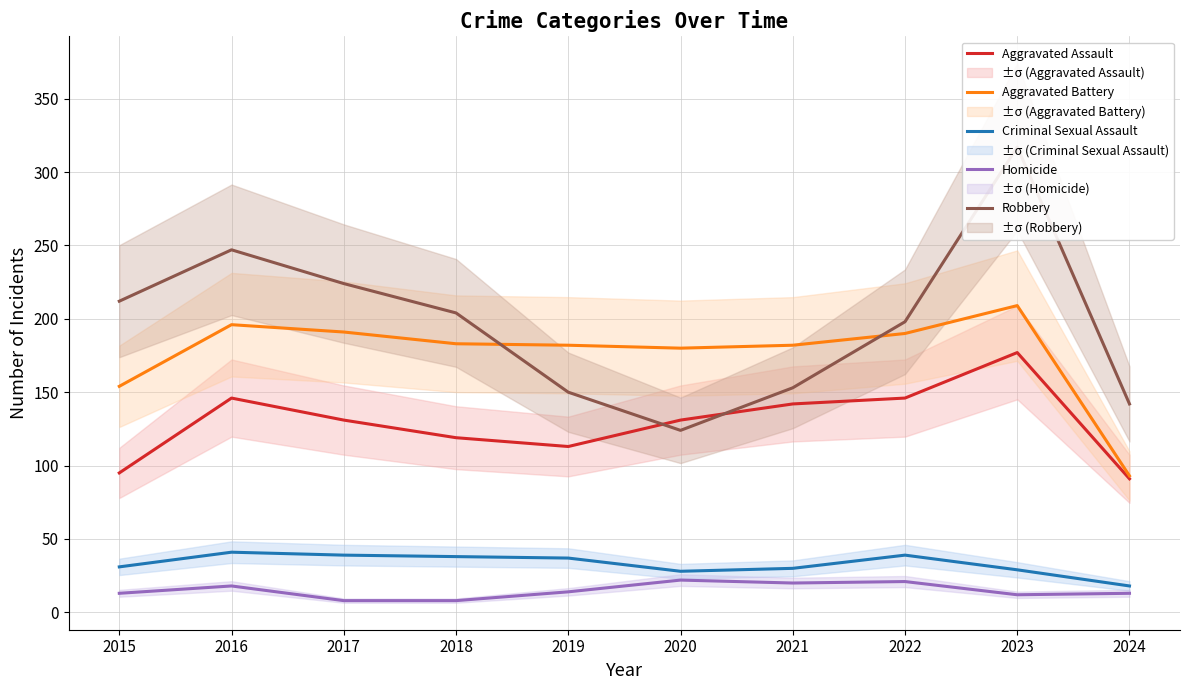

Which category has the highest value in the Aggravated Battery series?

2023